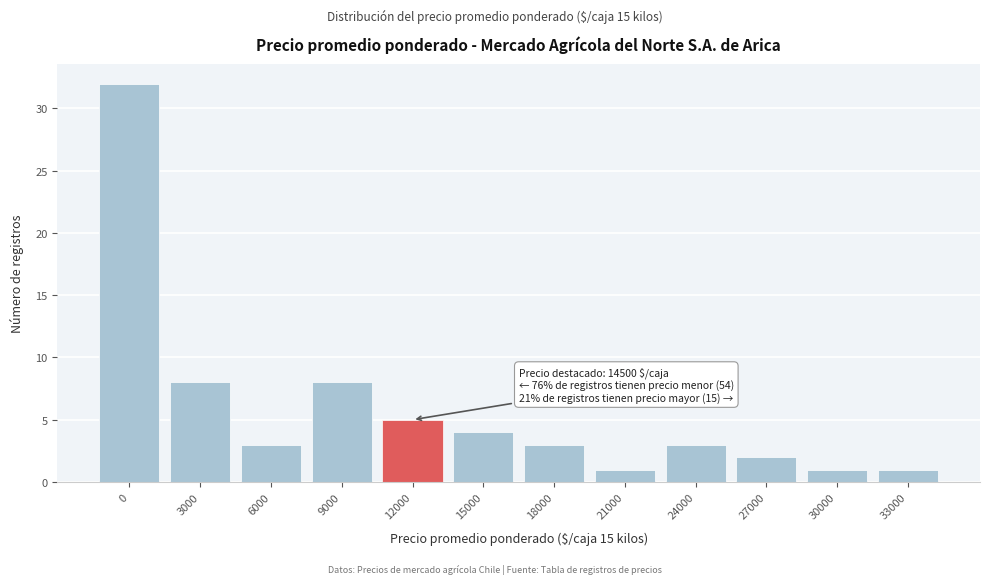

Reading right to left, extract all data points from this chart.

33000=1	30000=1	27000=2	24000=3	21000=1	18000=3	15000=4	12000=5	9000=8	6000=3	3000=8	0=32